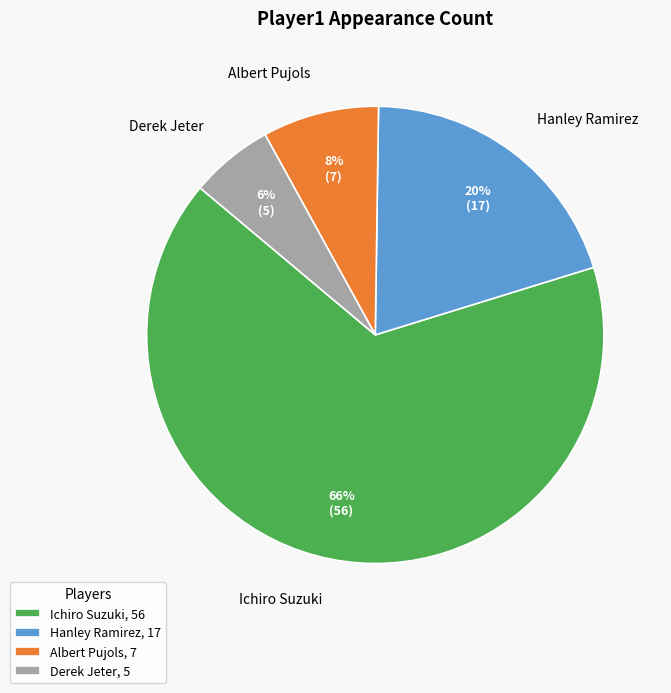

True or false: Derek Jeter accounts for 6% of the total.

True